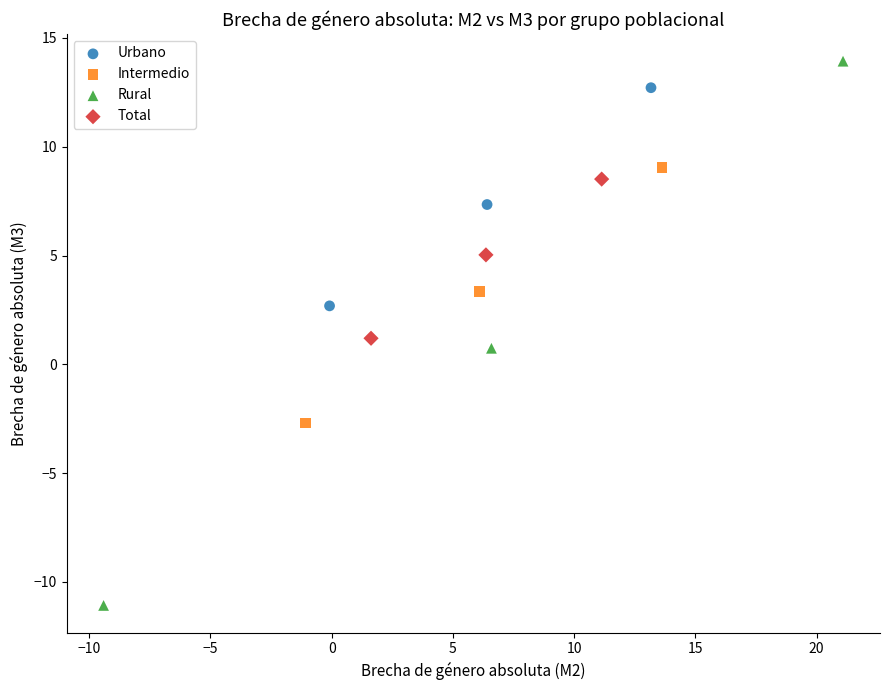

Which series contains the highest Y value?

Rural